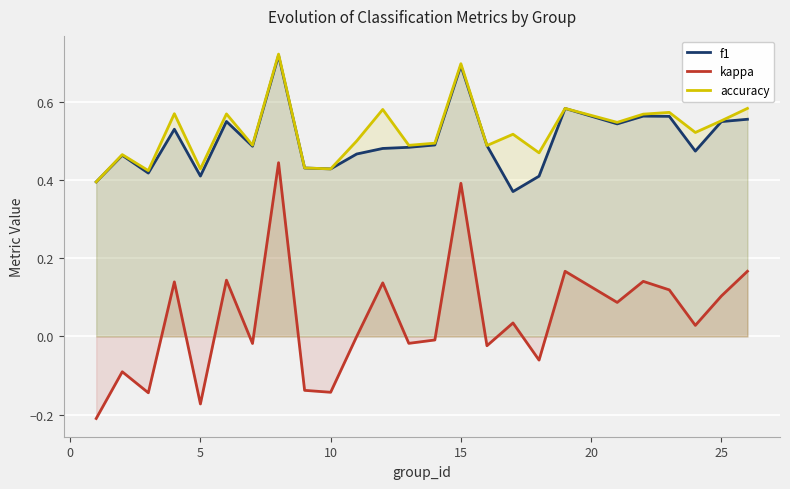

The value of f1 at 5 is 0.4. True or false?

True